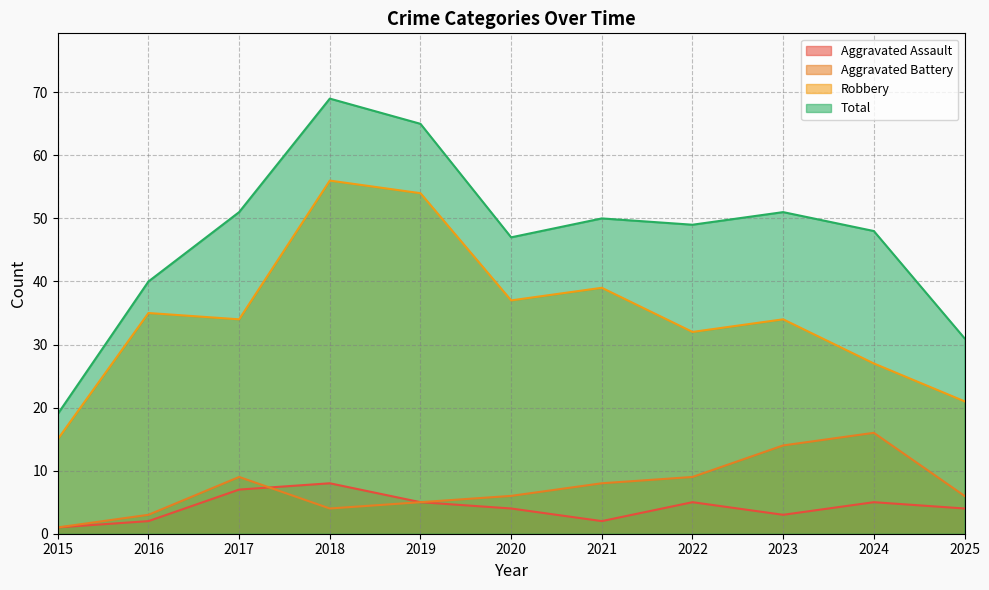

Where is the first local maximum for Aggravated Assault?

2018